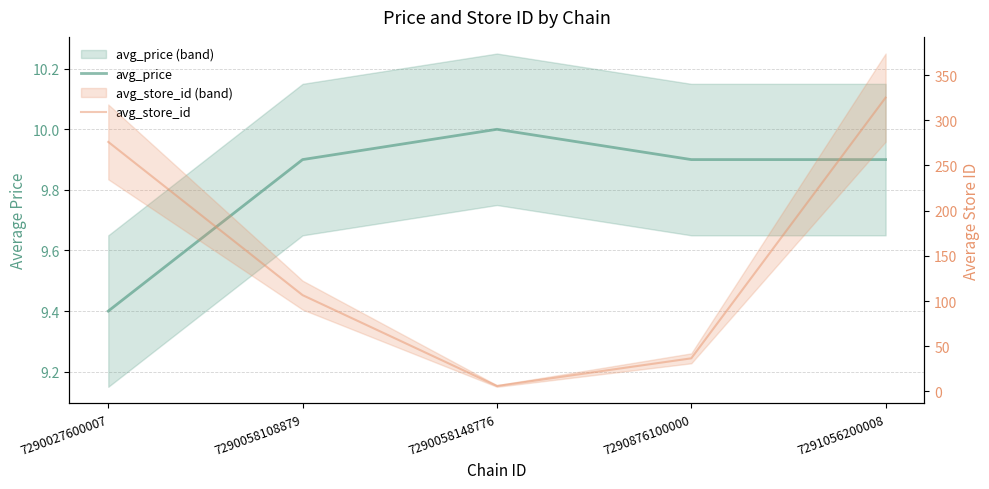

What are all the series names shown in the legend?

avg_price, avg_store_id